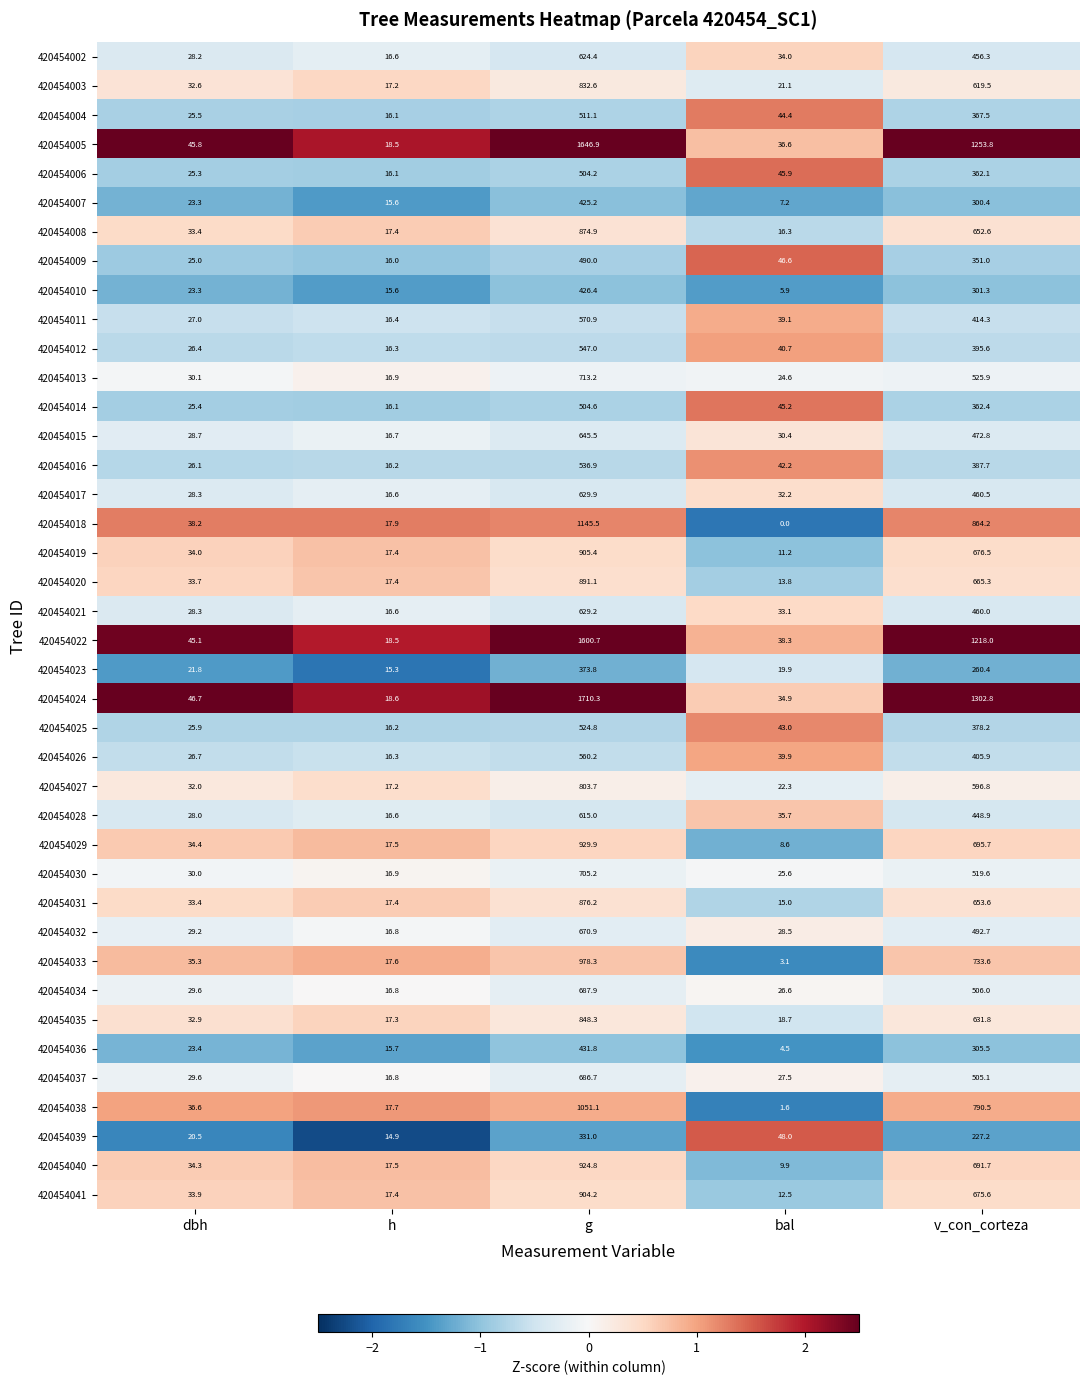

What is the difference between the maximum and minimum values in the 420454013 series?

696.3